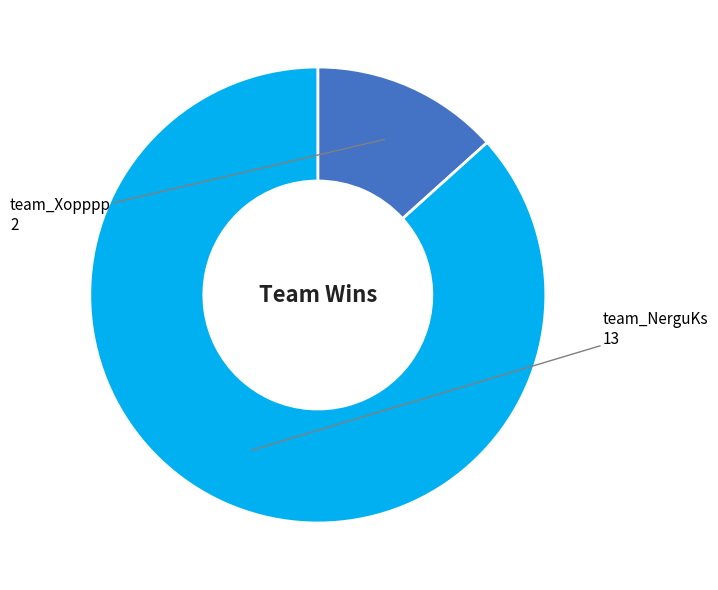

How many segments does this pie chart have?

2